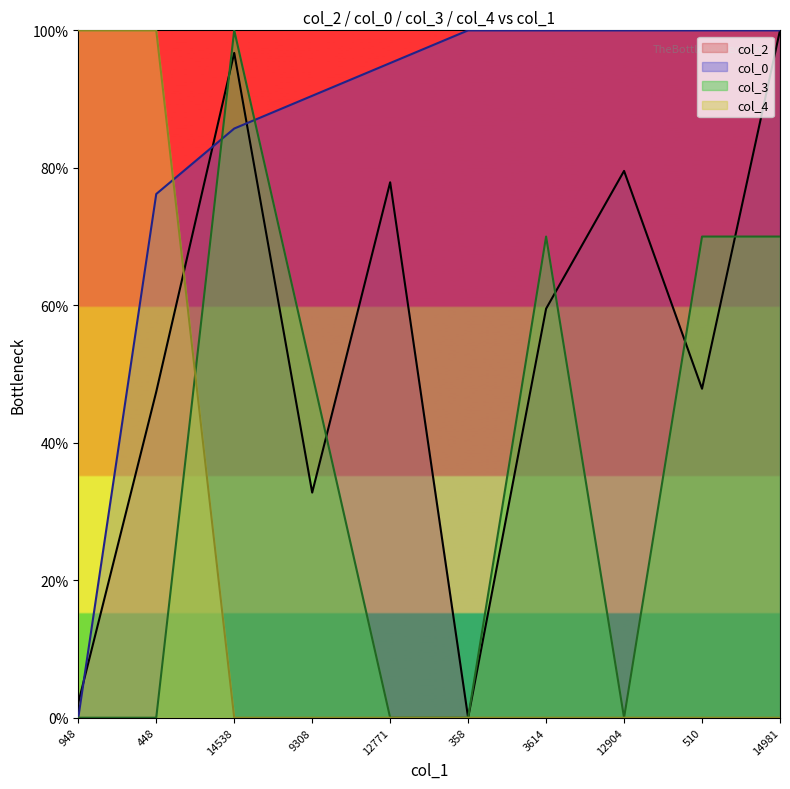

Does the chart have visible grid lines?

No